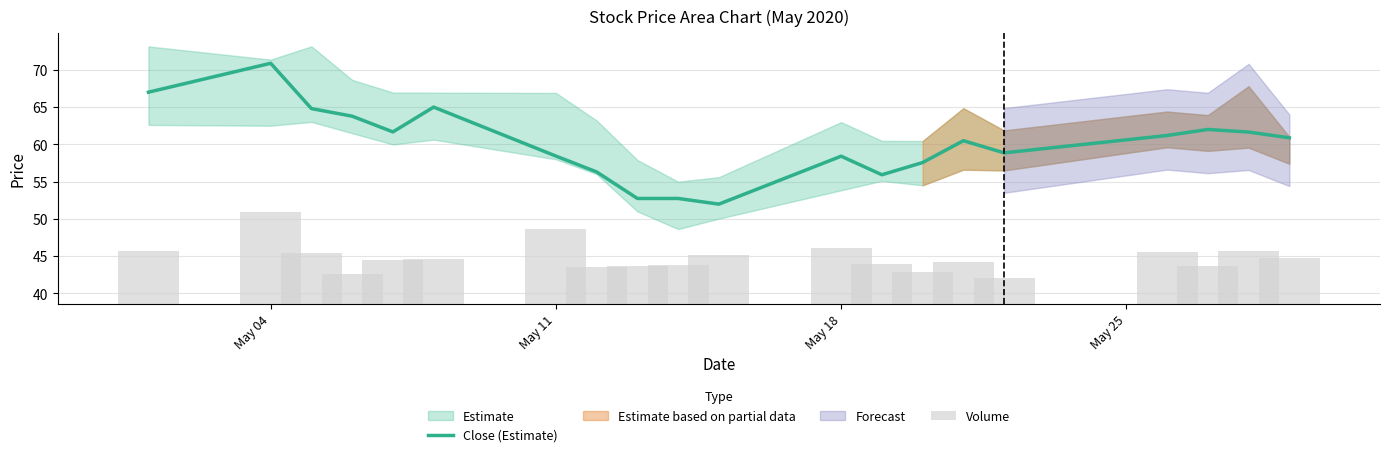

What is the maximum value for Close (Estimate)?

70.9